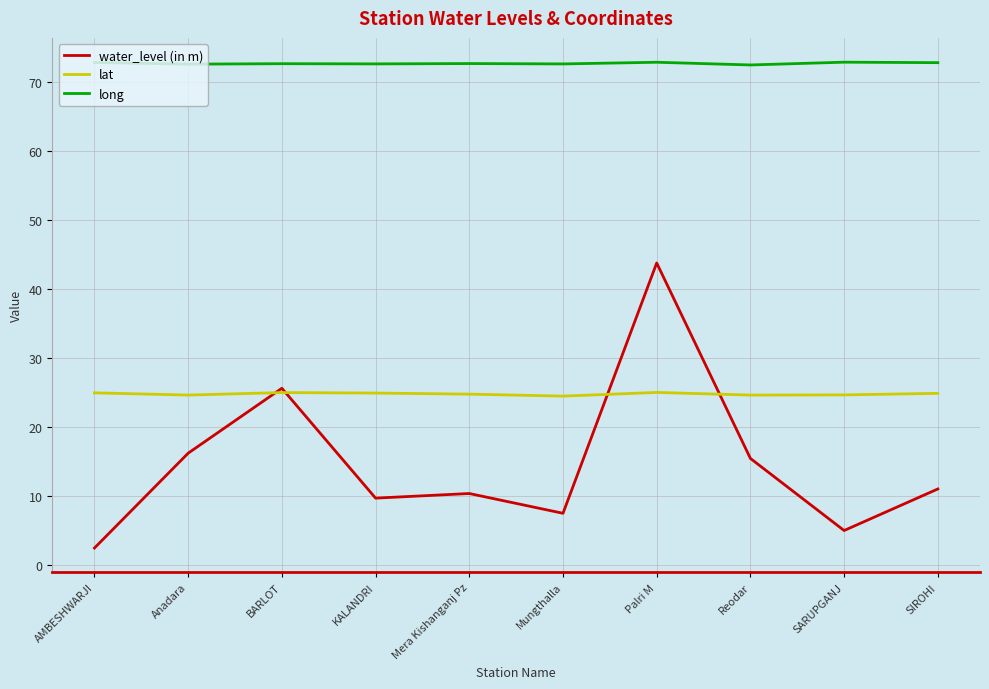

Between Reodar and SIROHI, which series saw the biggest shift?

water_level (in m)